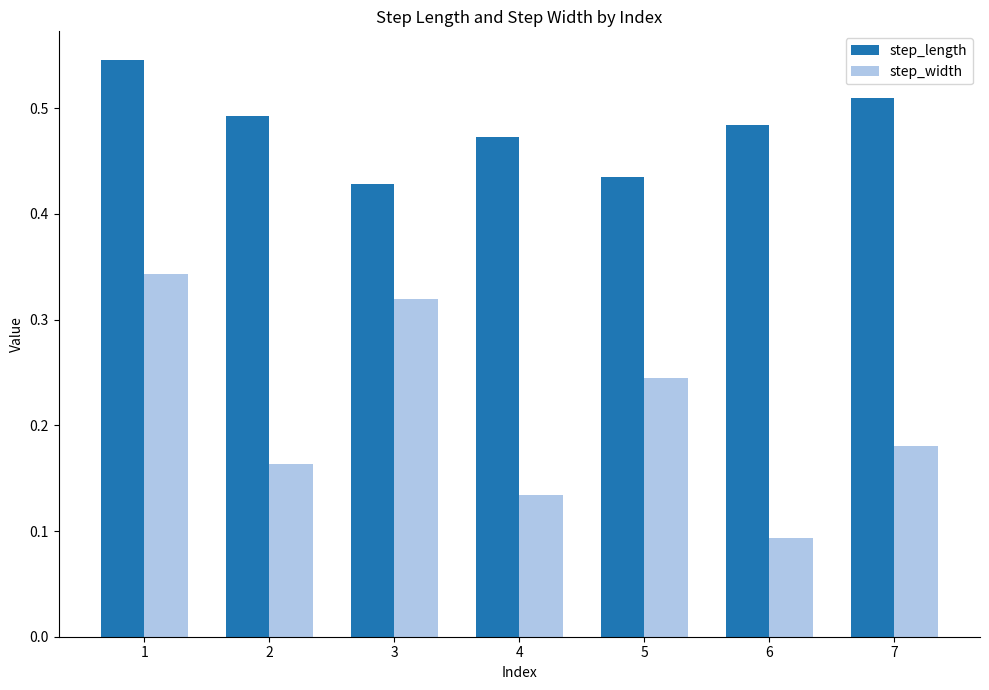

Is the value of step_length at 5 greater than the value of step_width at 7?

Yes